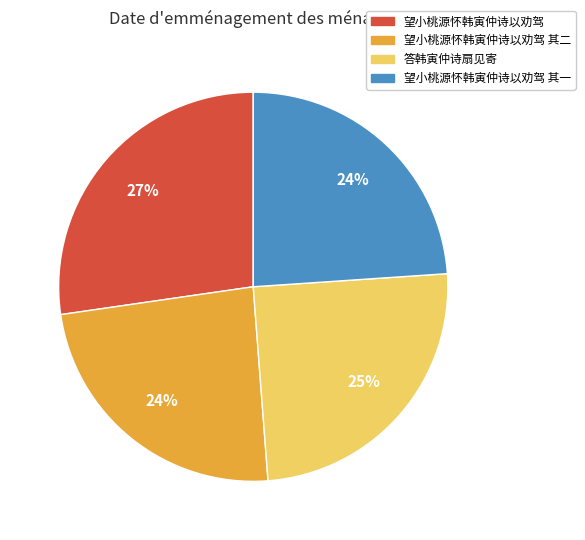

To the nearest percent, what is the average slice percentage?

25%